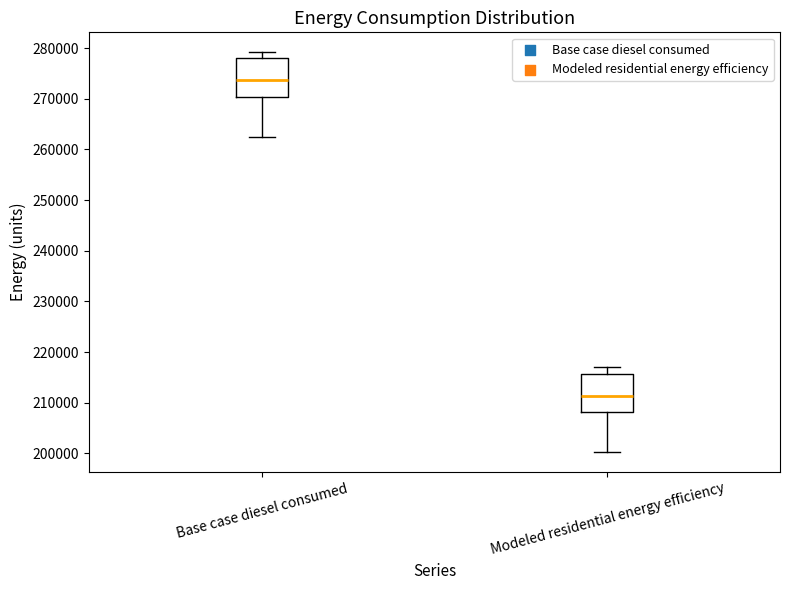

Reading left to right, transcribe this box plot: for each box, give where its median line is, the range the box spans, and where its two whiskers end, as read against the y-axis. The values are not printed on the chart, so give them approximately, as read against the axis.

Base case diesel consumed: median 274000, box 270000 to 278000, whiskers 263000 to 279000
Modeled residential energy efficiency: median 211000, box 208000 to 216000, whiskers 200000 to 217000